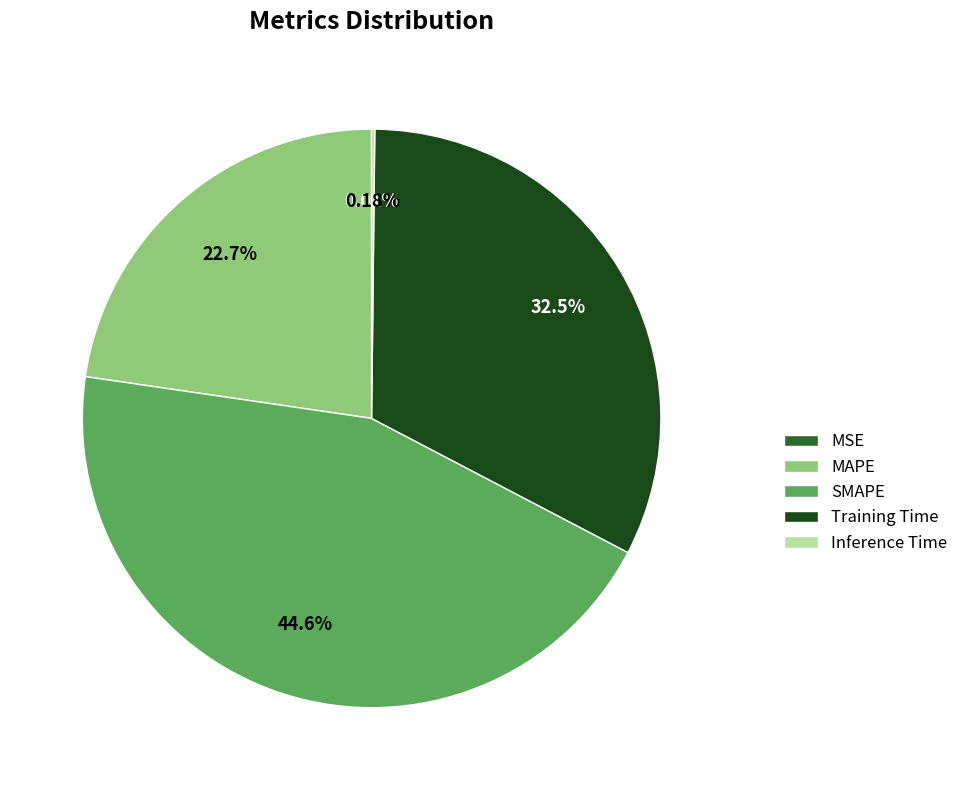

What is the ratio of the value at MAPE to the value at SMAPE?

0.5